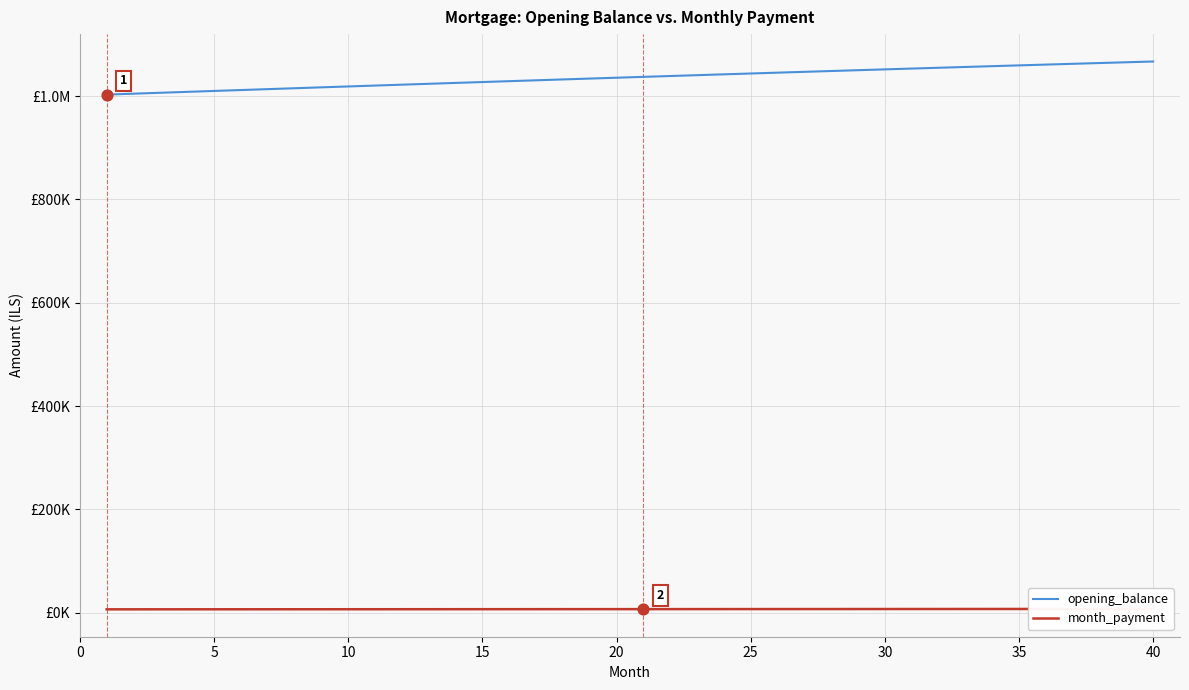

At which category is the sum across all series the highest?

40